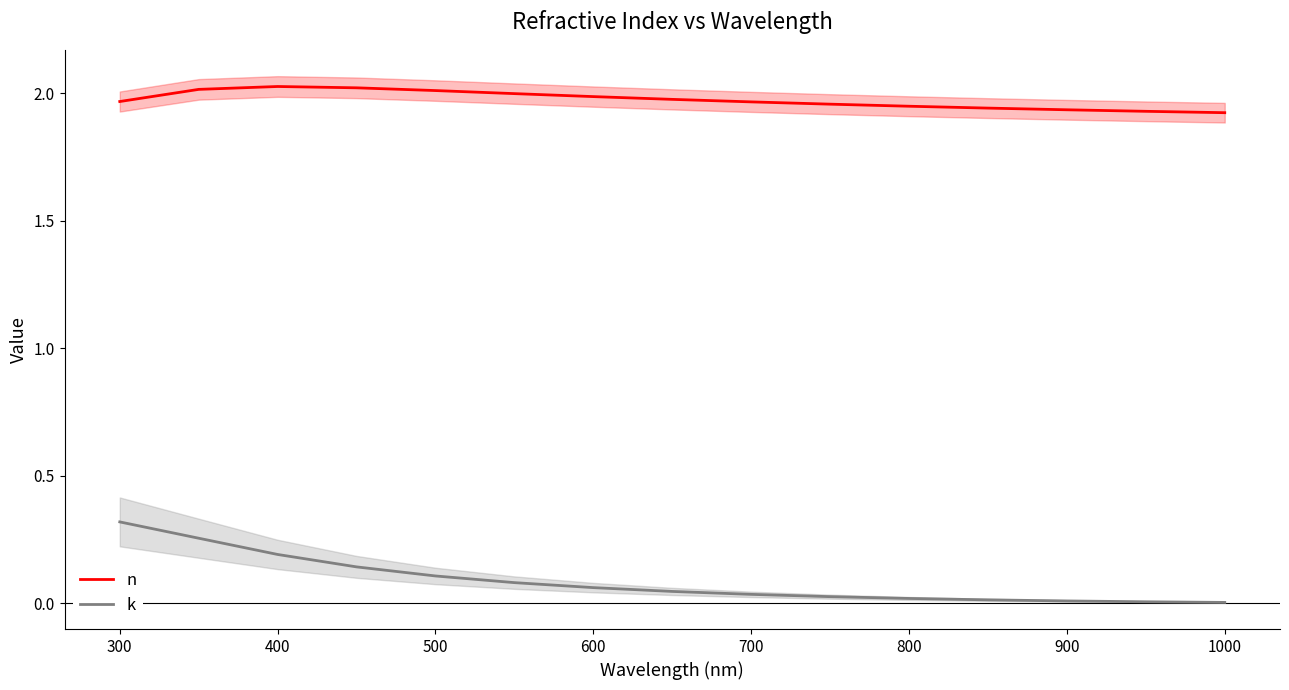

True or false: n and k intersect in this chart.

False